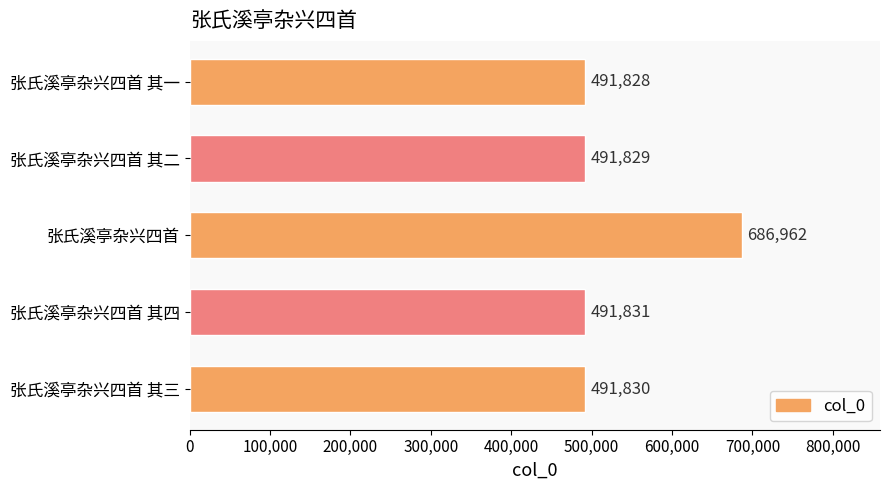

What is the change in value from 张氏溪亭杂兴四首 其四 to 张氏溪亭杂兴四首?

+195131